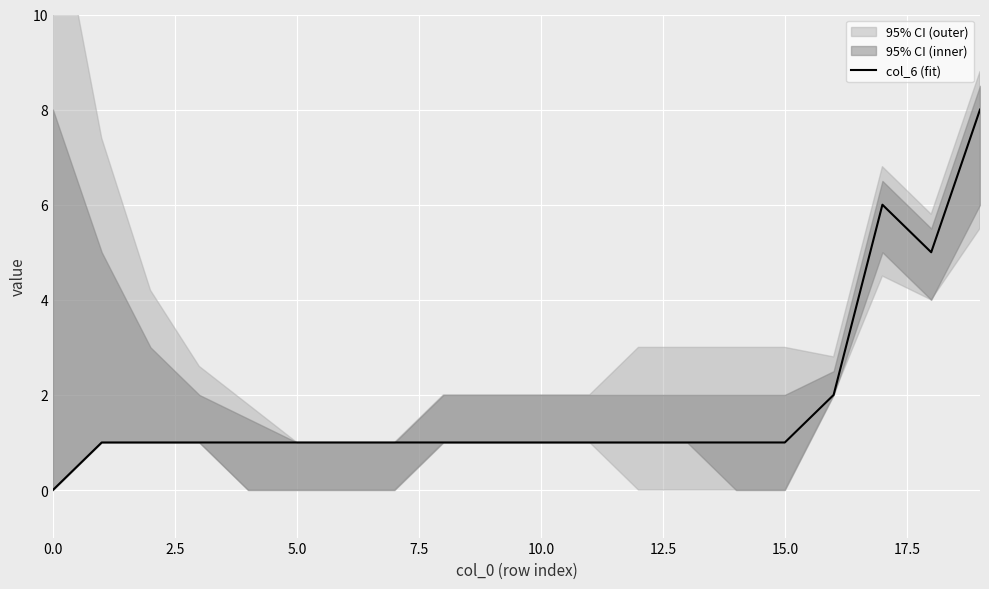

The col_6 (fit) series shows 1 at 15.0. True or false?

True